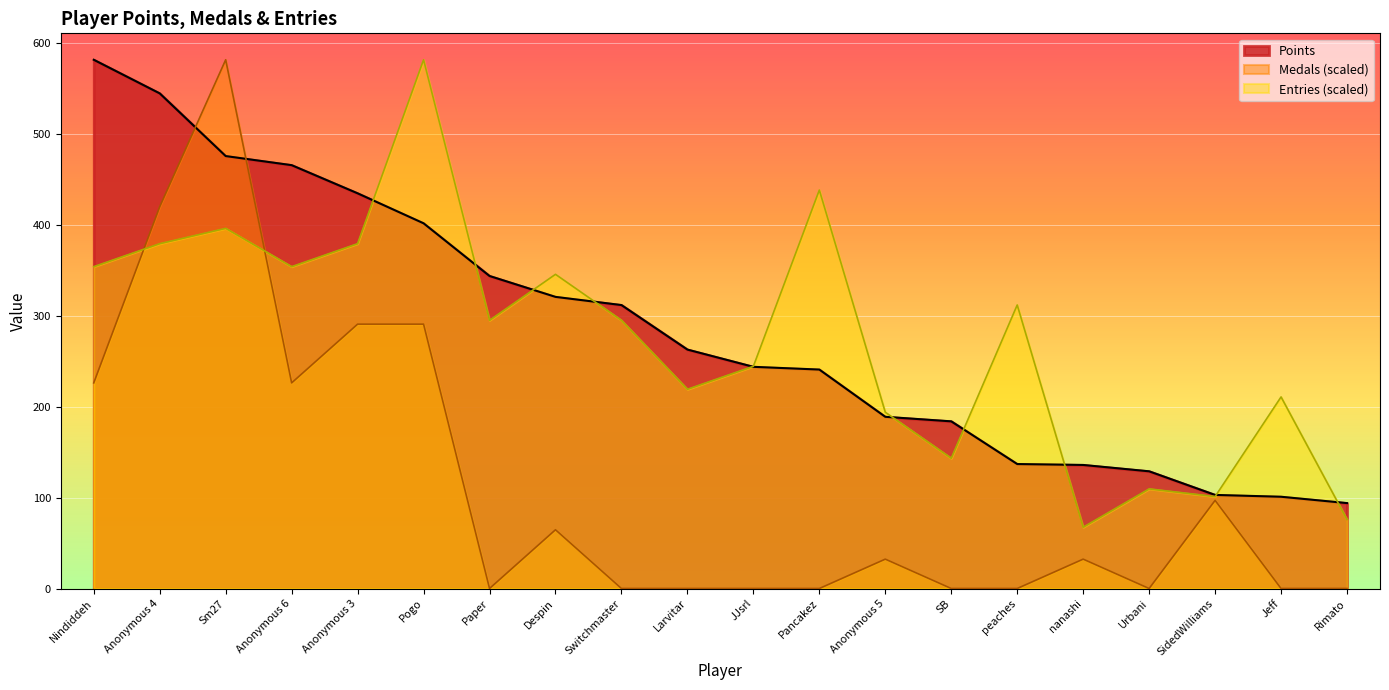

What is the total value across all series at Larvitar?

482.3